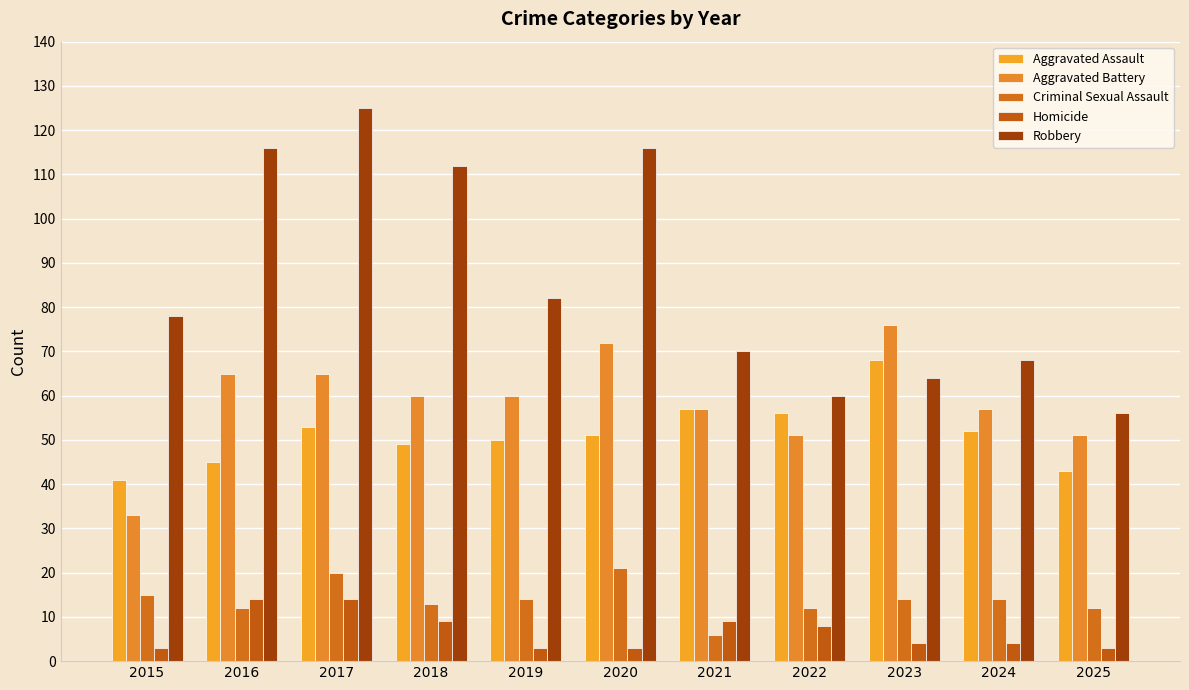

What are all the series names shown in the legend?

Aggravated Assault, Aggravated Battery, Criminal Sexual Assault, Homicide, Robbery